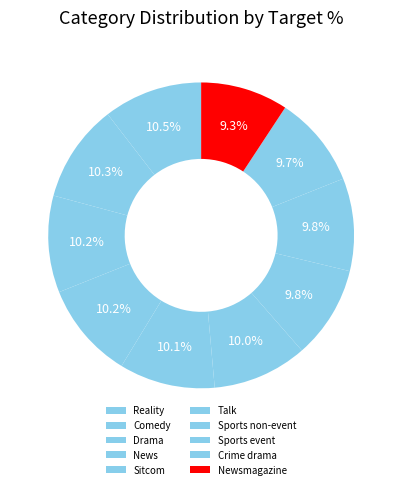

Which slice is the largest?

Reality